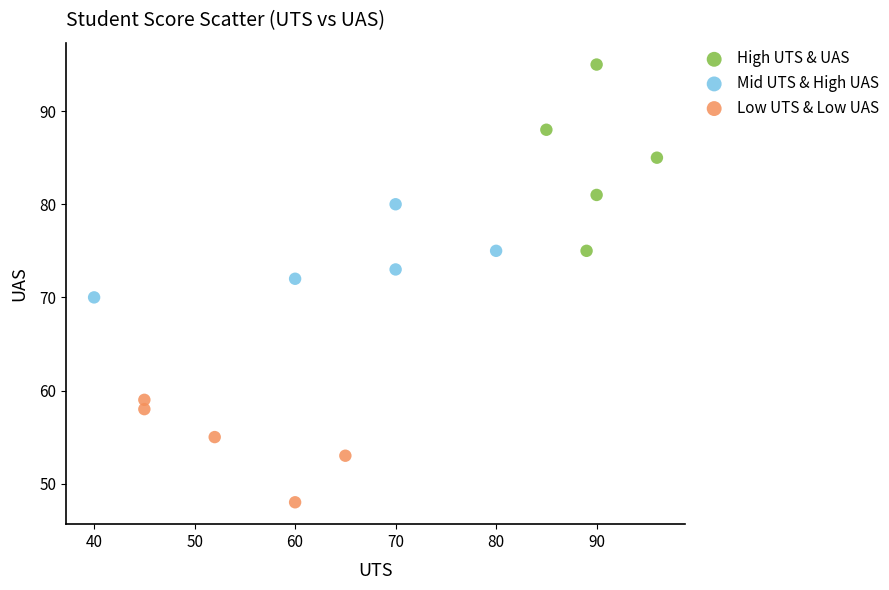

Which series reaches the maximum Y coordinate?

High UTS & UAS